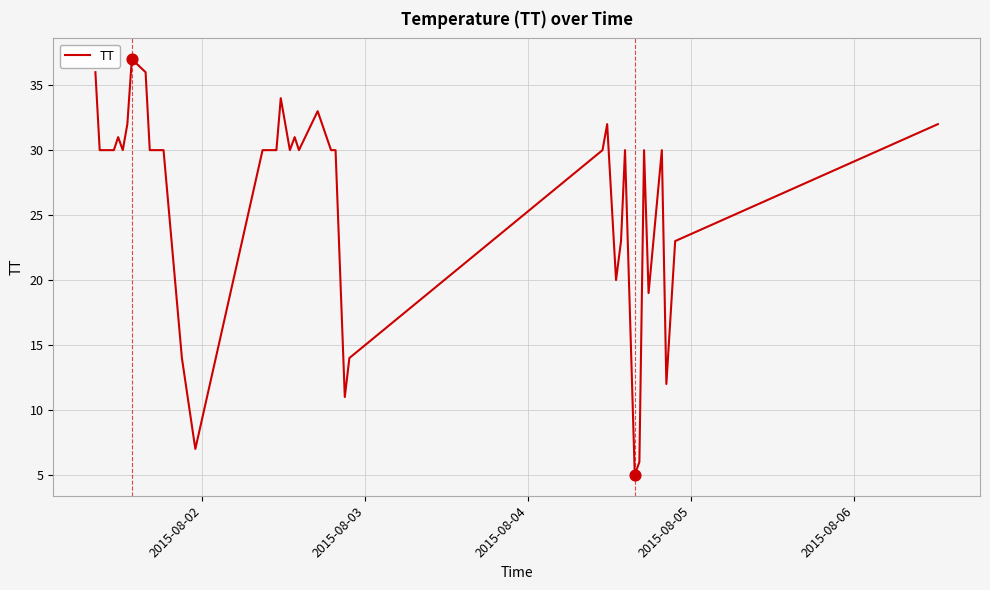

What is the maximum value shown in the chart?

37